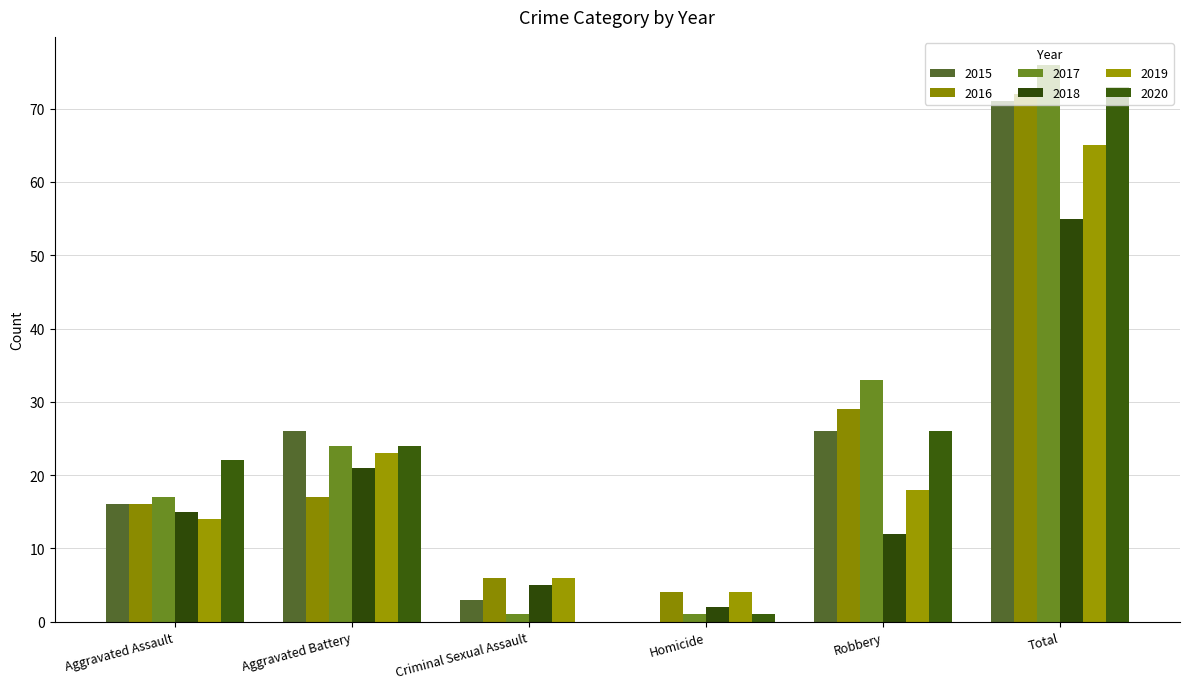

Which series has the largest total across all categories?

2017